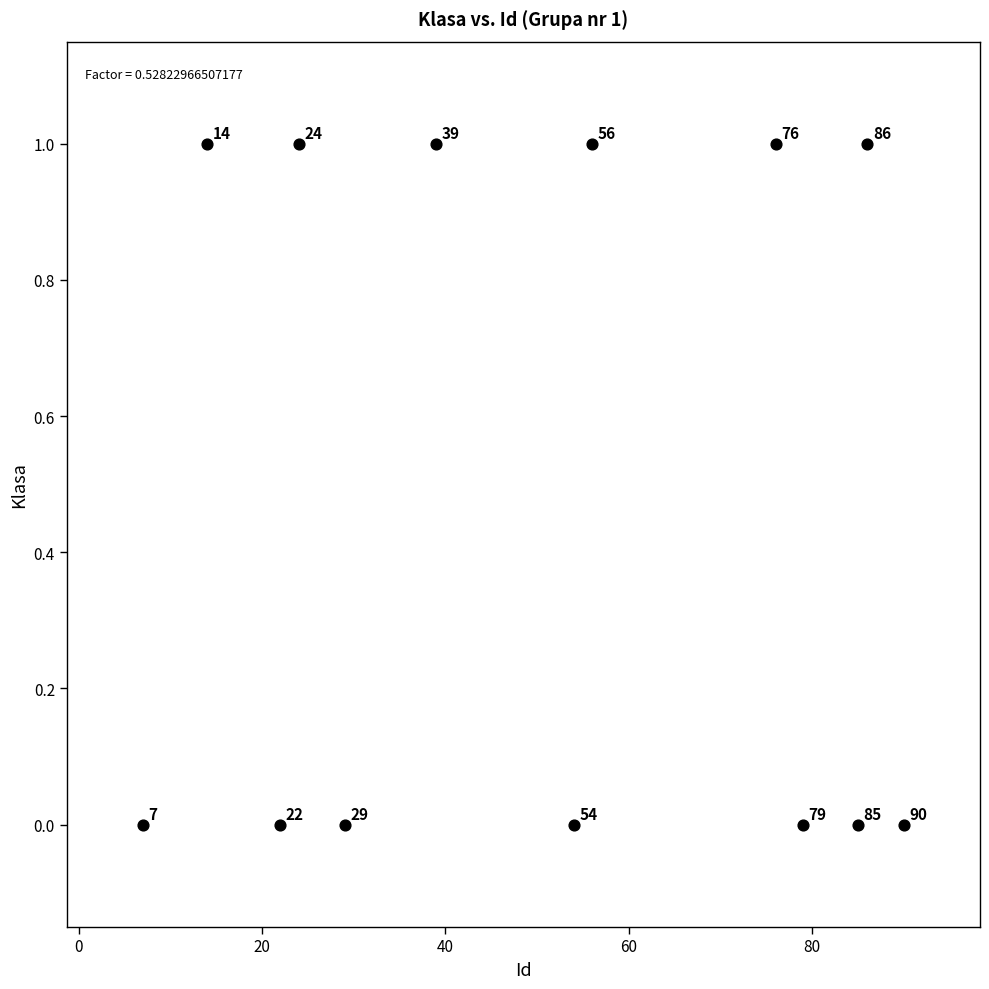

List the coordinates of all points as (X, Y) pairs, reading left to right.

(7, 0)  (14, 1)  (22, 0)  (24, 1)  (29, 0)  (39, 1)  (54, 0)  (56, 1)  (76, 1)  (79, 0)  (85, 0)  (86, 1)  (90, 0)